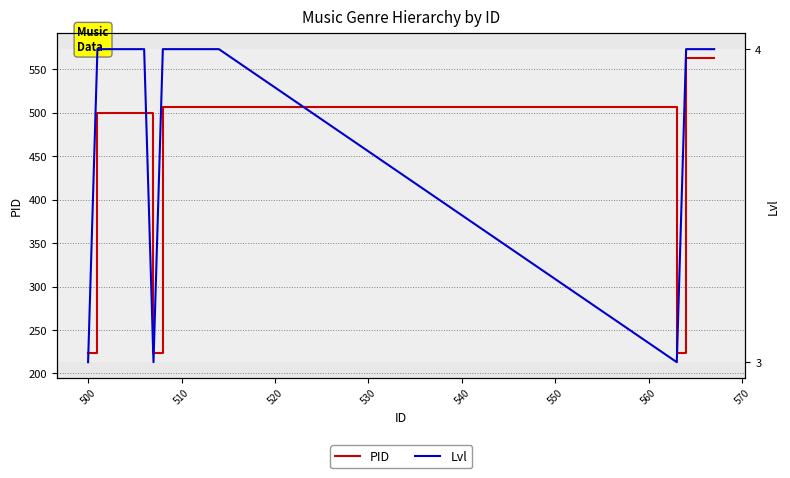

What are all the series names shown in the legend?

PID, Lvl